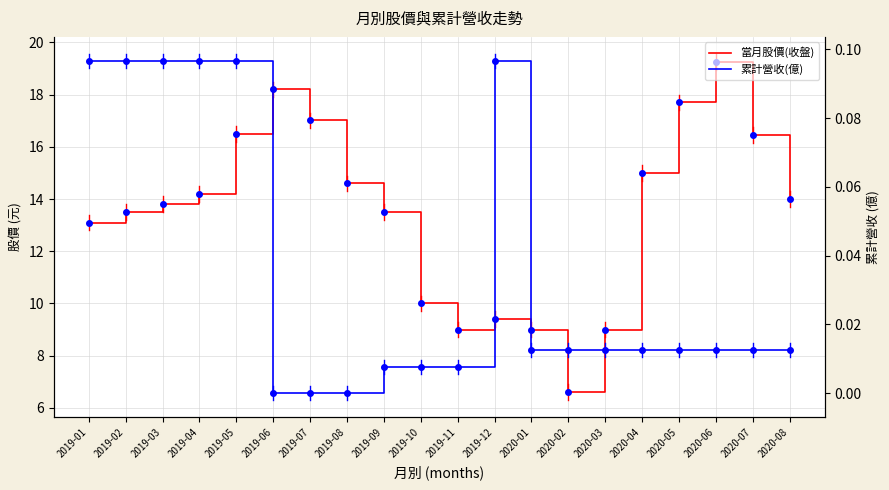

What is the sum of all 累計營收(億) values?

0.7